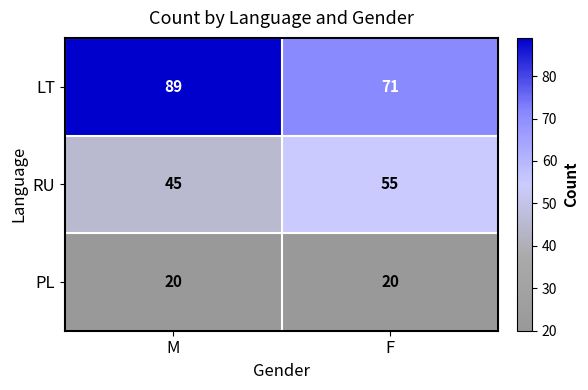

What is the spread (max minus min) of values at F?

51